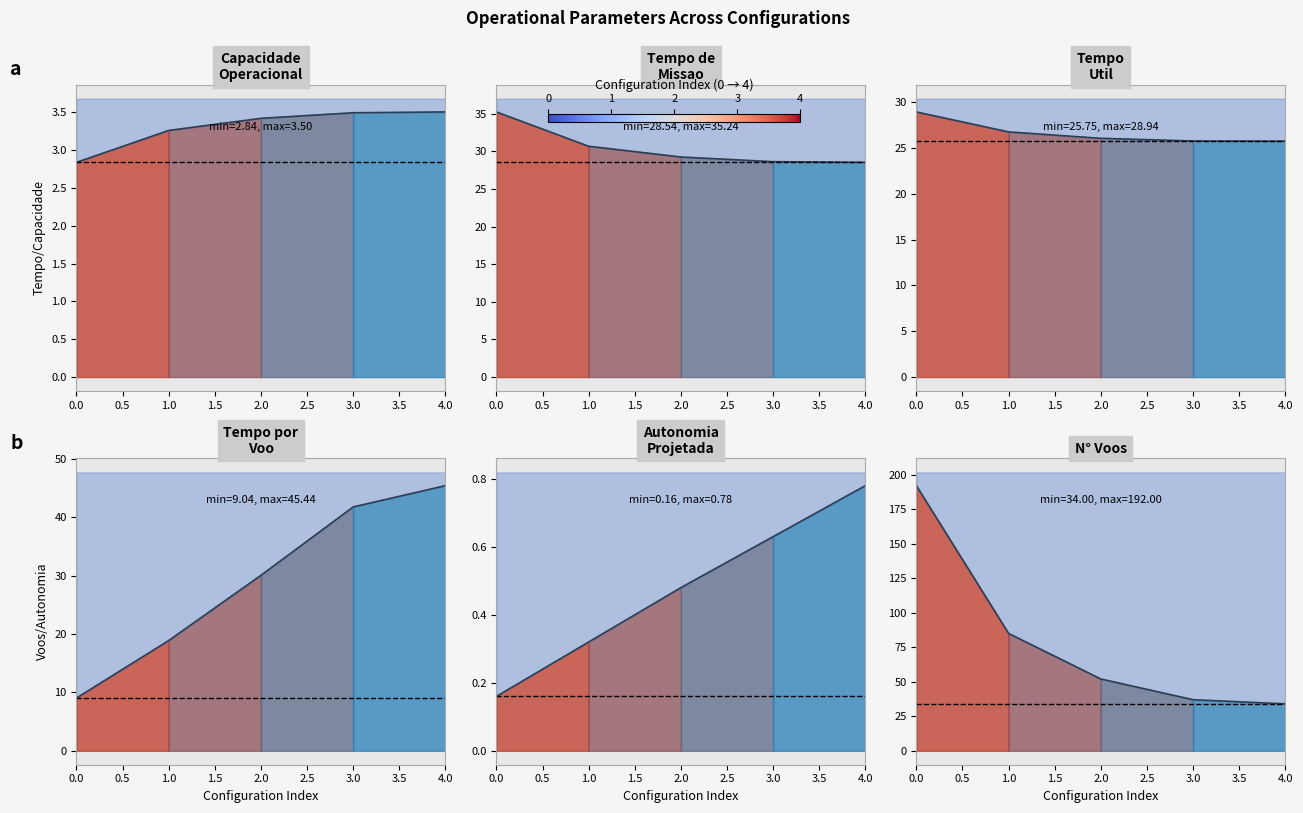

What is the maximum value for Tempo de missao [h]?

35.2